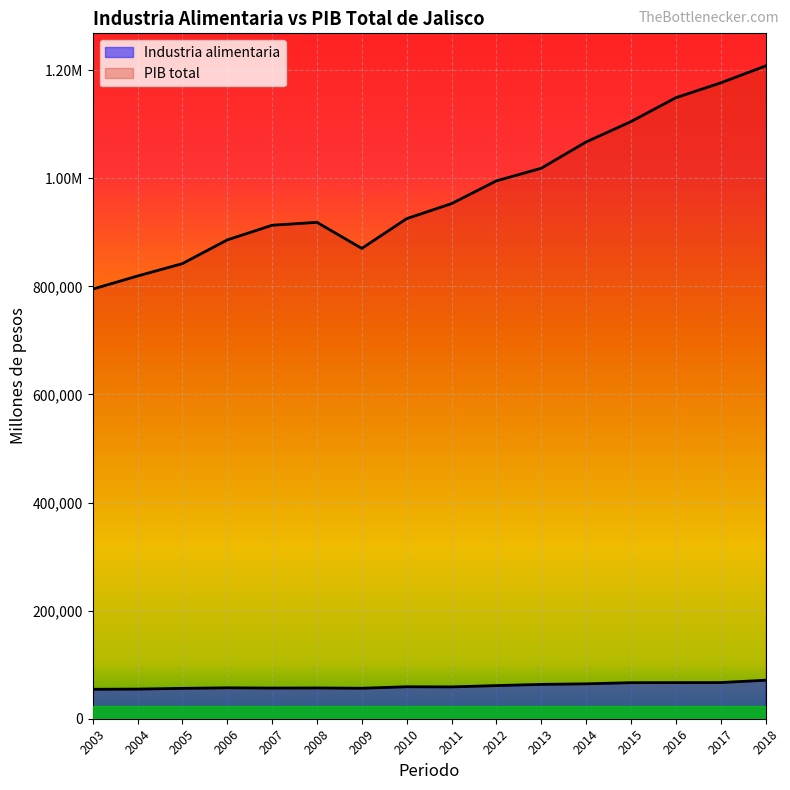

At which label does PIB total first exceed 953148?

2011